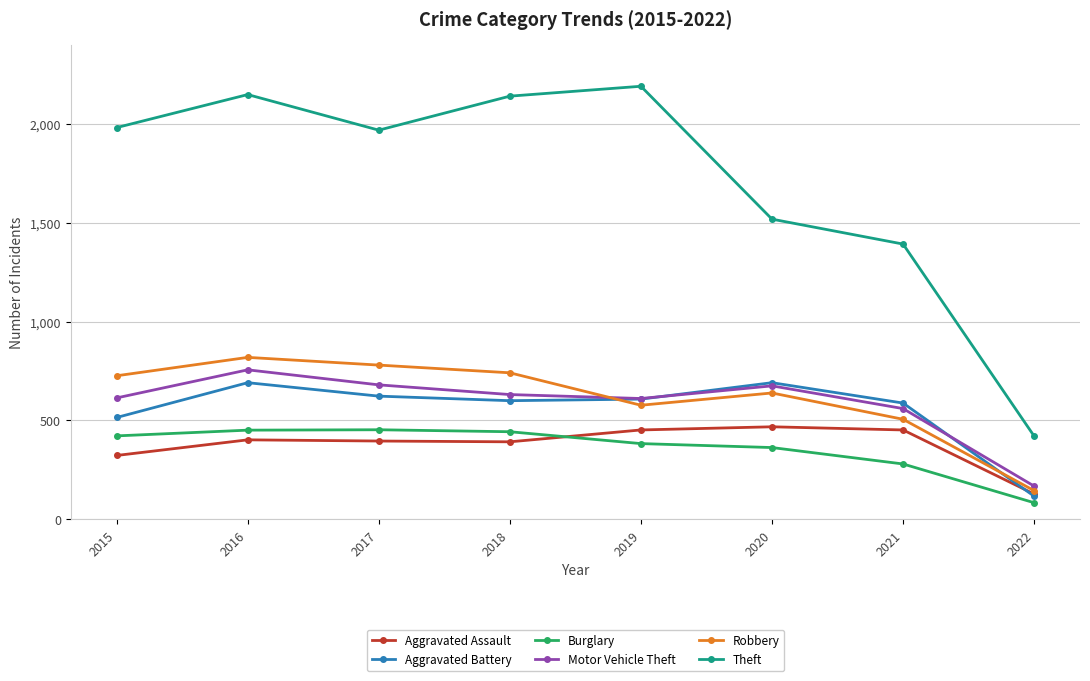

In Robbery, how many points are higher than both neighbors (excluding endpoints)?

2